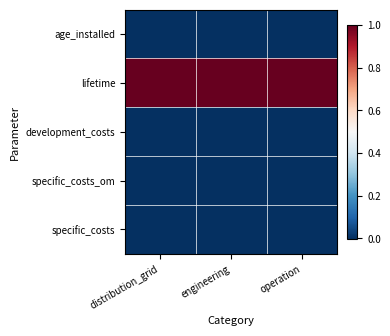

Reading right to left, extract all data points from this chart.

age_installed: operation=0	engineering=0	distribution_grid=0
lifetime: operation=1	engineering=1	distribution_grid=1
development_costs: operation=0	engineering=0	distribution_grid=0
specific_costs_om: operation=0	engineering=0	distribution_grid=0
specific_costs: operation=0	engineering=0	distribution_grid=0